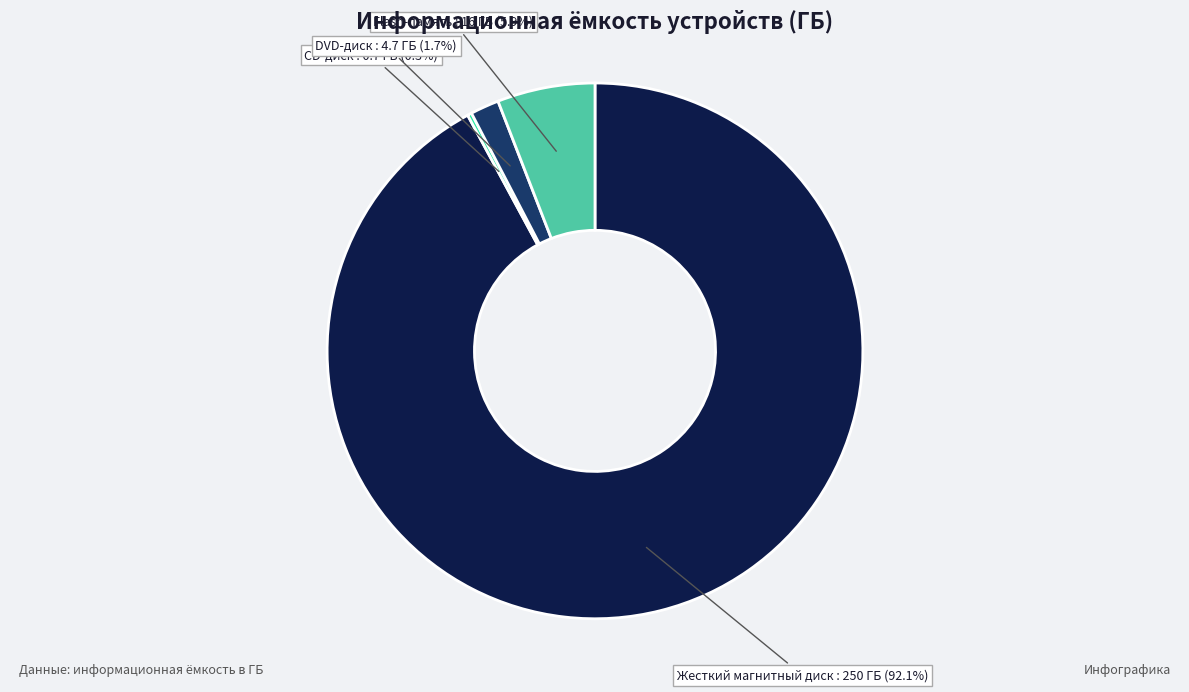

Combined, do DVD-диск and Flash-память account for over 50%?

No